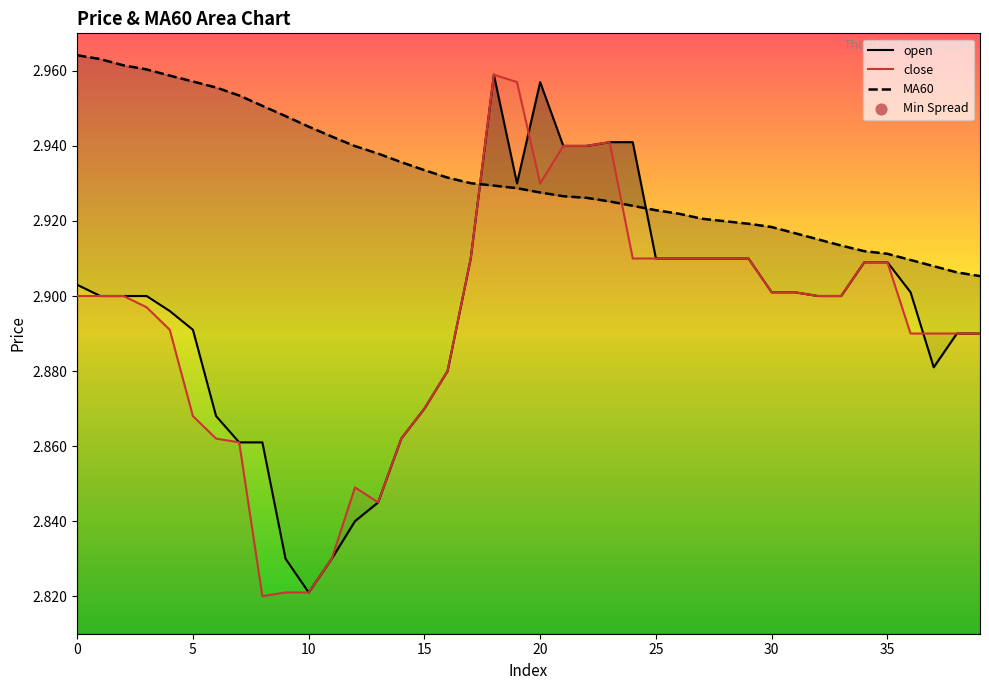

Is the value of close at 12 greater than the value of MA60 at 22?

No